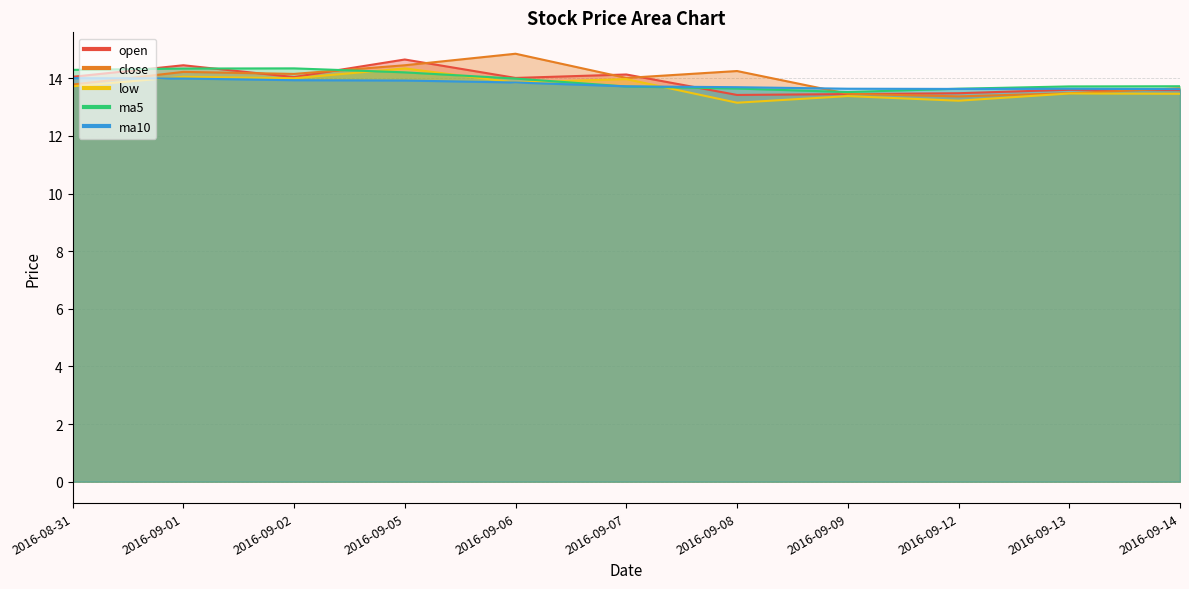

What is the label of the 10th point from the right?

2016-09-01